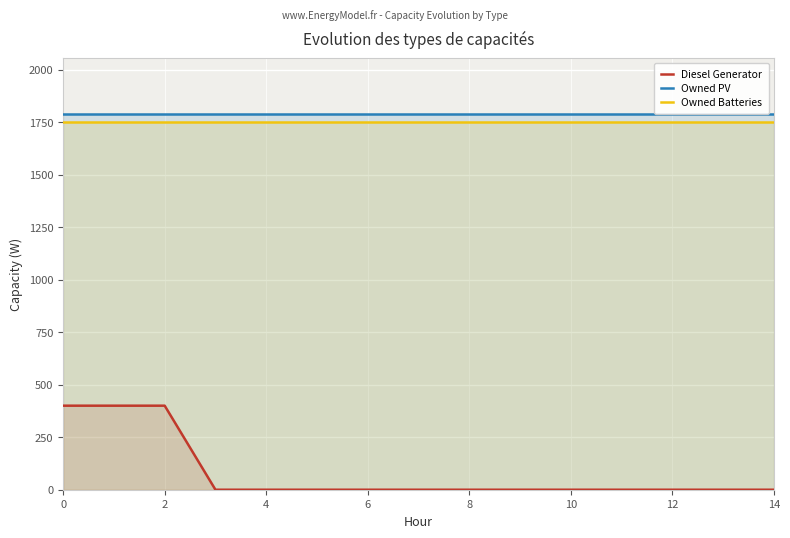

Between 0 and 10, which series saw the biggest shift?

Diesel Generator